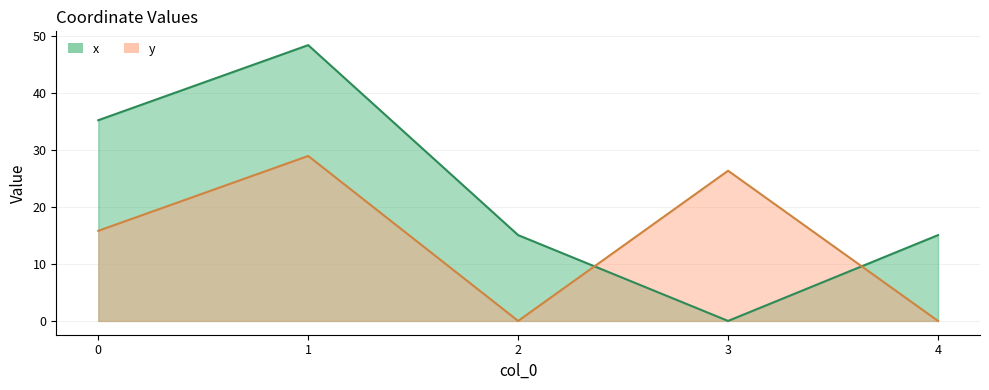

What is the difference between the maximum and minimum values in the y series?

28.9